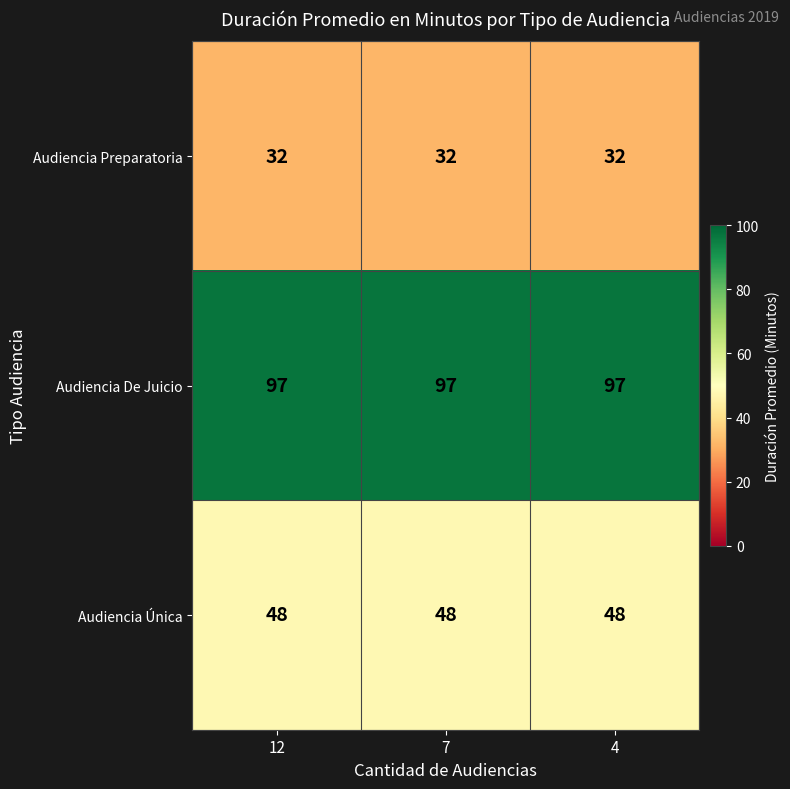

Which series has the largest total across all categories?

Audiencia De Juicio